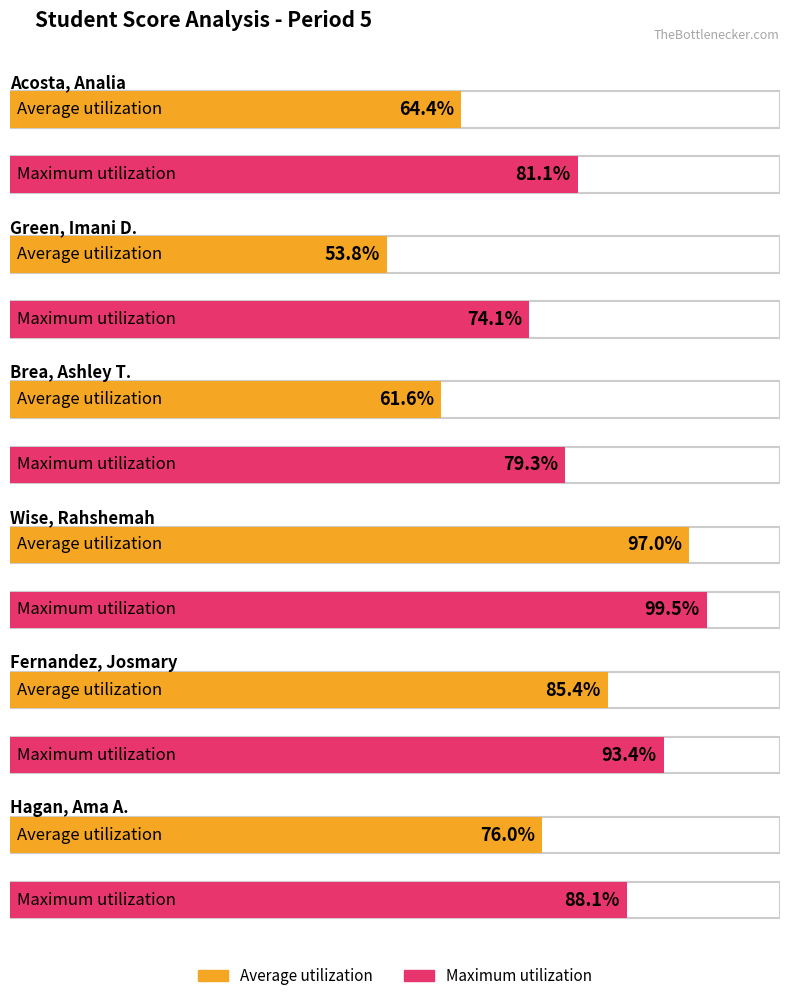

What is the sum of all Maximum utilization values?

515.5